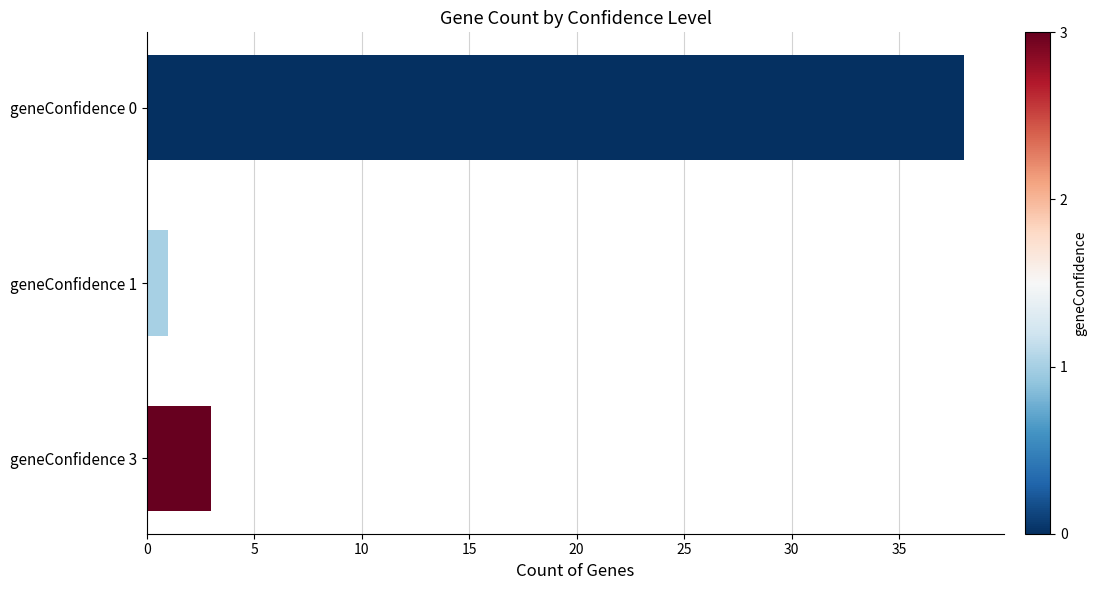

What is the ratio of the value at geneConfidence 1 to the value at geneConfidence 3?

0.3